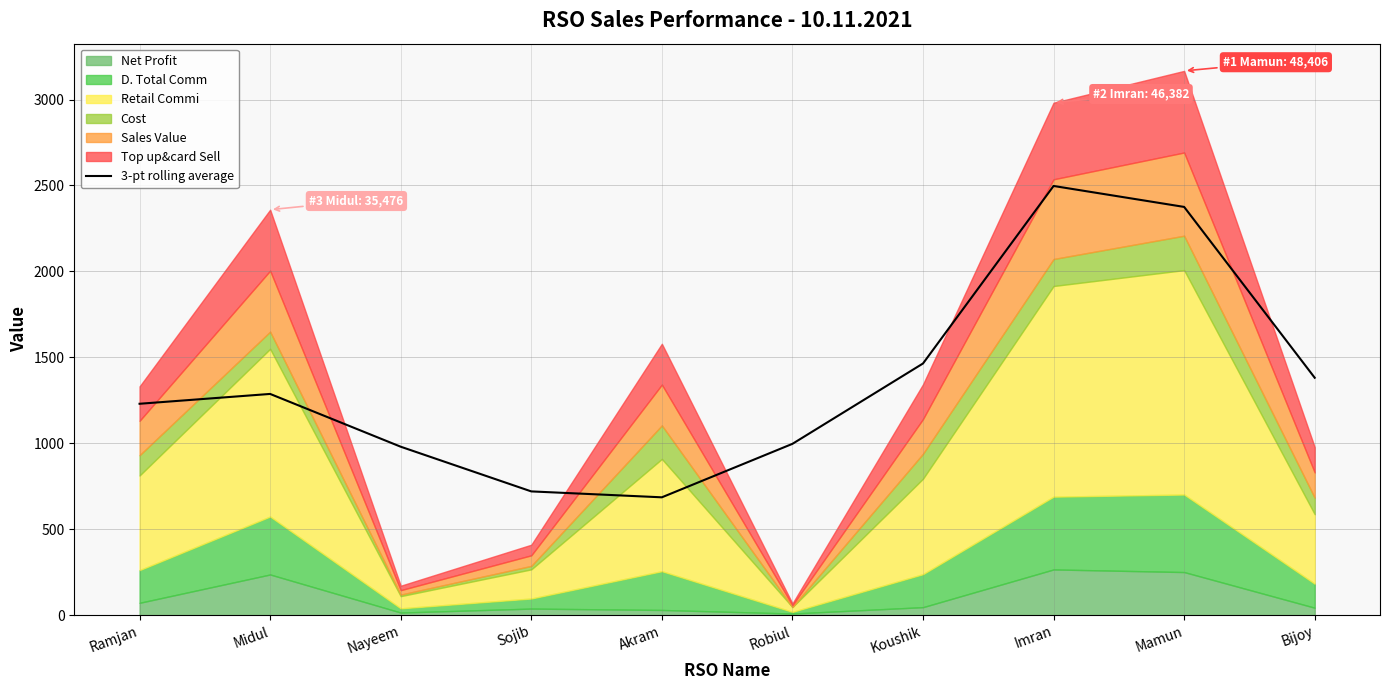

What is the change in value from Midul to Sojib?

-567.0